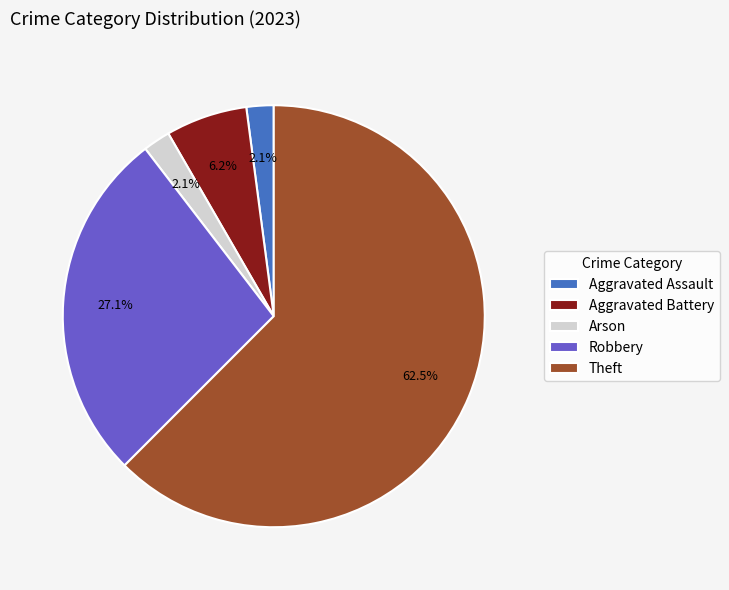

Combined, do Aggravated Battery and Robbery account for over 50%?

No